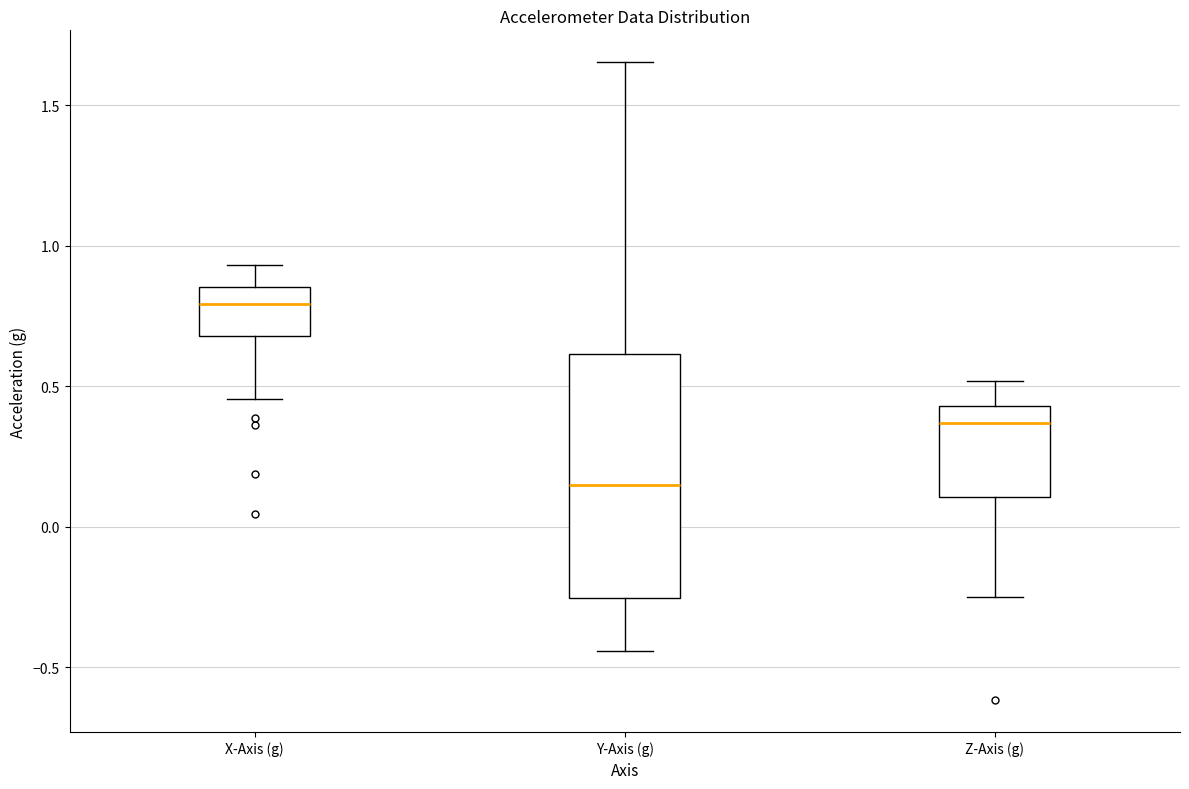

Where is the lower edge of the box for Y-Axis (g) on the y-axis? The values are not printed on the chart, so give them approximately, as read against the axis.

-0.25